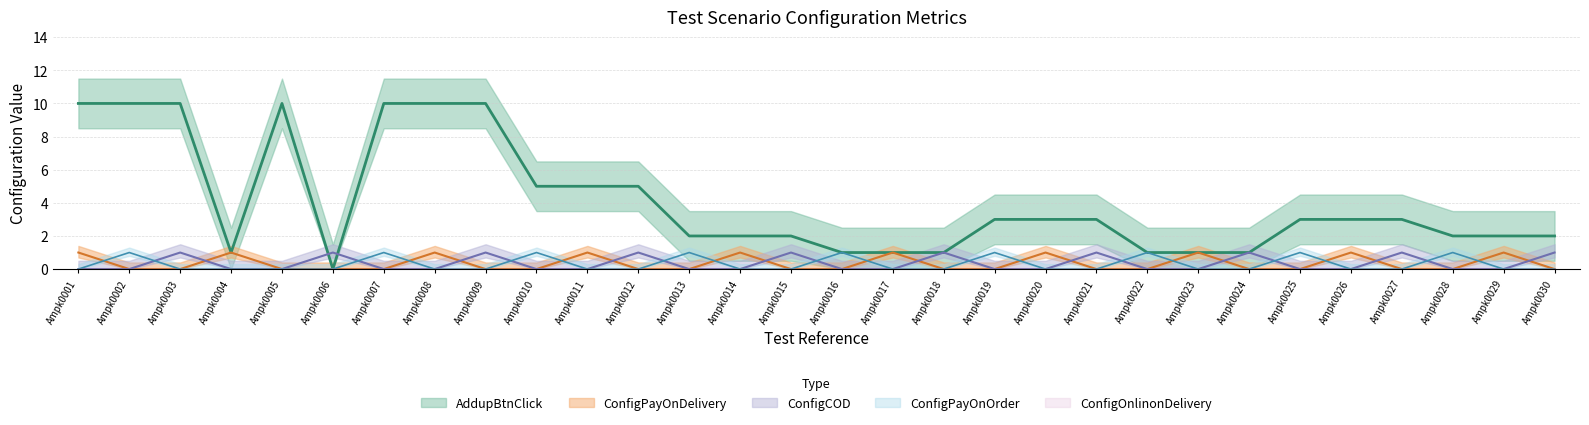

True or false: ConfigPayOnOrder has more than 2 interior local peaks.

True